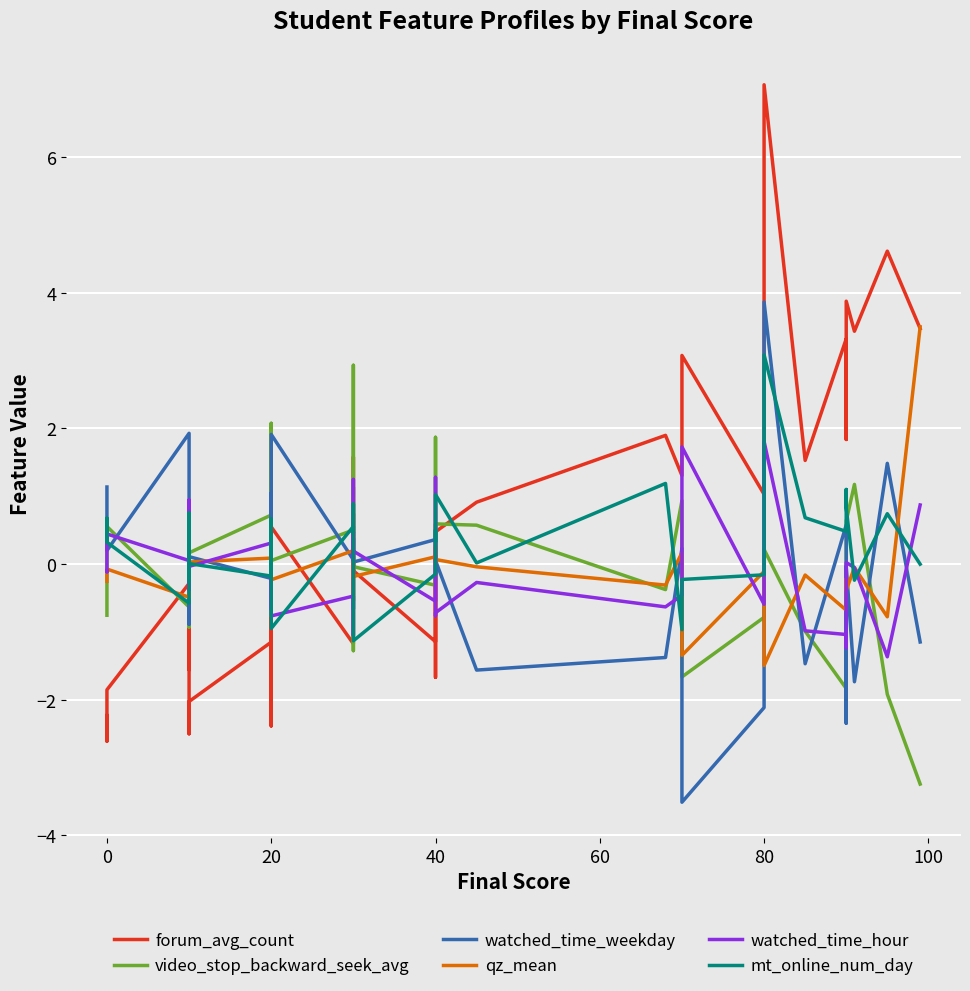

How many data points in qz_mean are above 0?

16